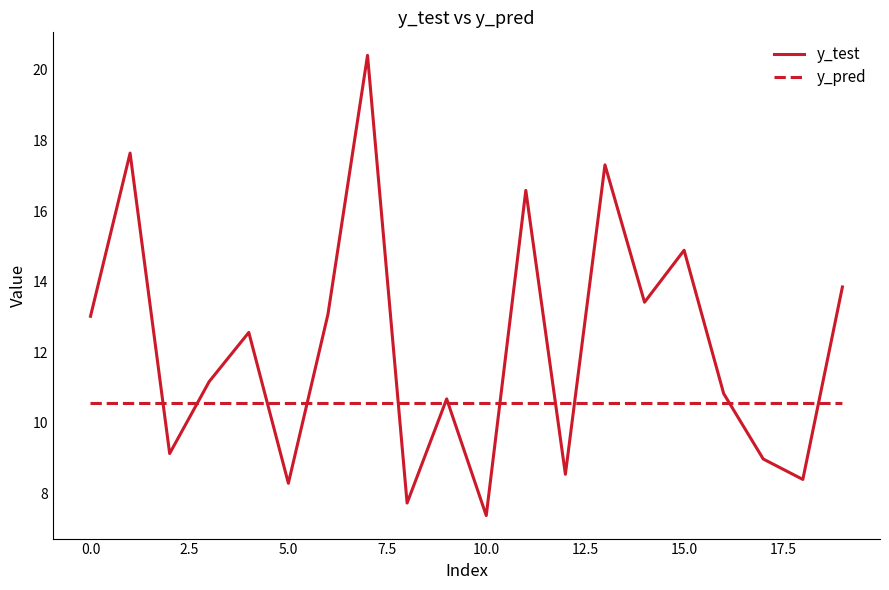

What is the minimum value for y_test?

7.4